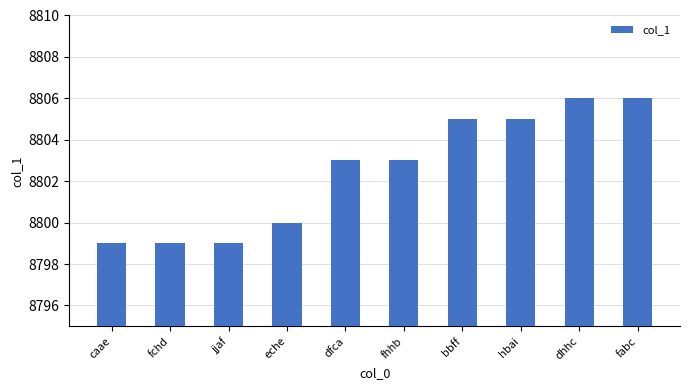

What is the change in value from jjaf to fabc?

+7